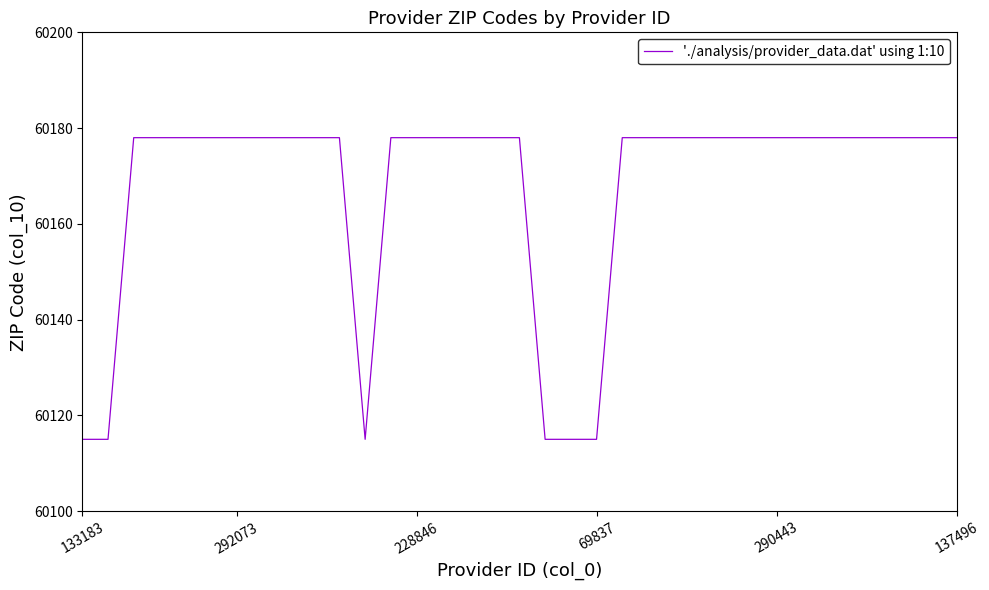

Reading right to left, extract all data points from this chart.

60178	60178	60178	60178	60178	60178	60178	60178	60178	60178	60178	60178	60178	60178	60115	60115	60115	60178	60178	60178	60178	60178	60178	60115	60178	60178	60178	60178	60178	60178	60178	60178	60178	60115	60115